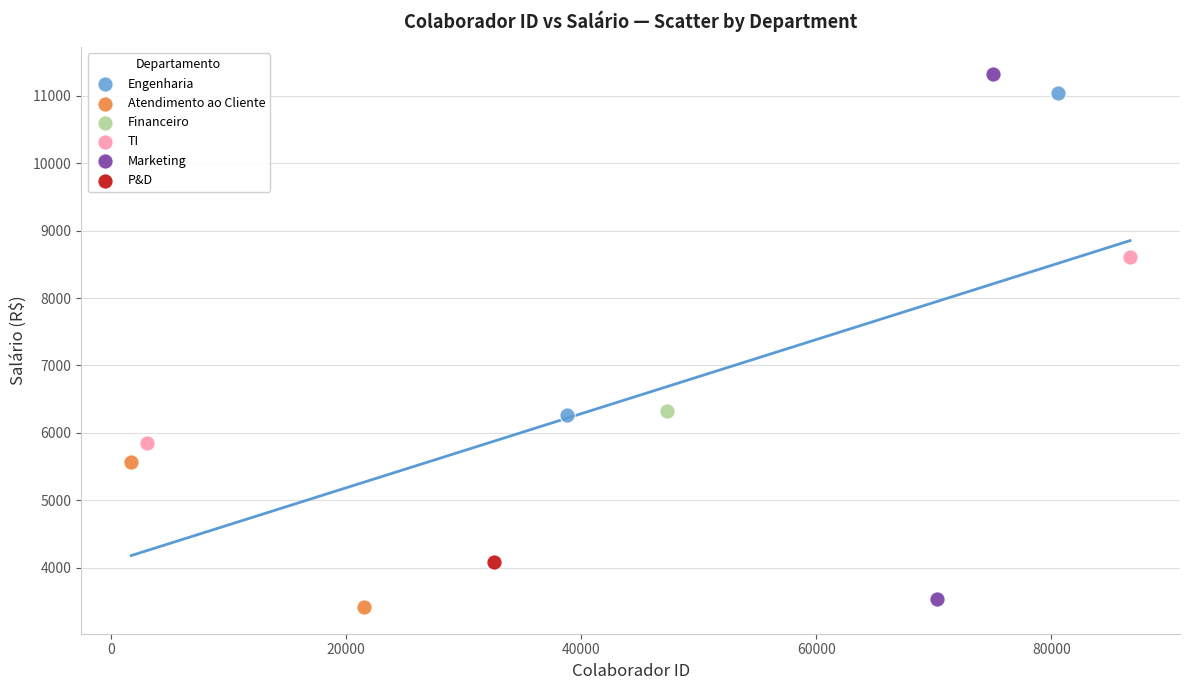

What are all the series names shown in the legend?

Engenharia, Atendimento ao Cliente, Financeiro, TI, Marketing, P&D